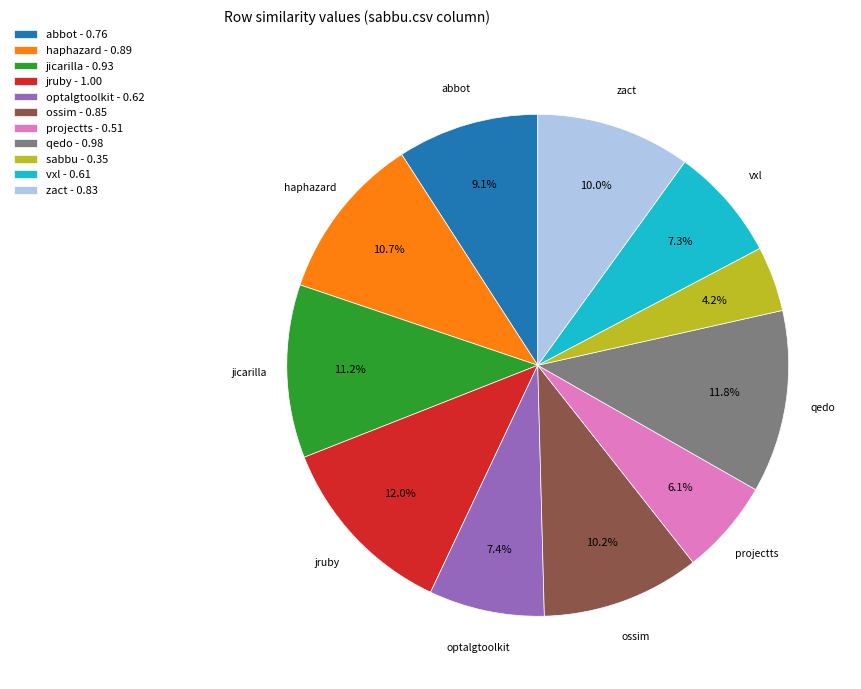

Is there any slice that represents more than half of the pie?

No